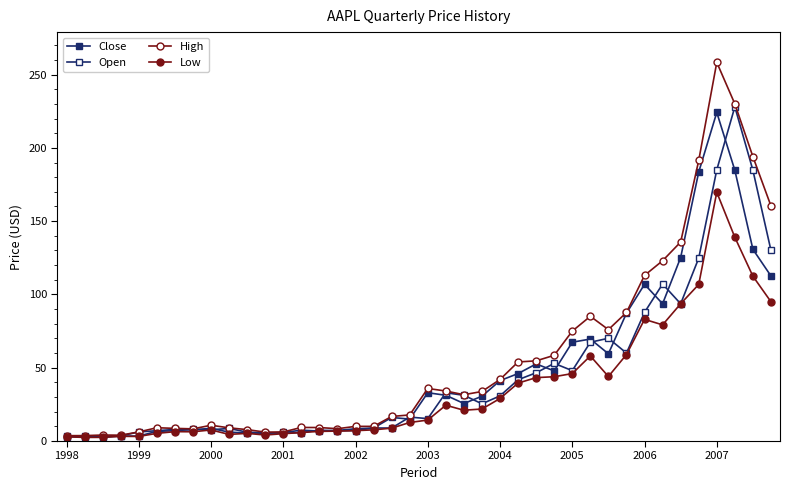

What is the highest value of the High series?

258.3